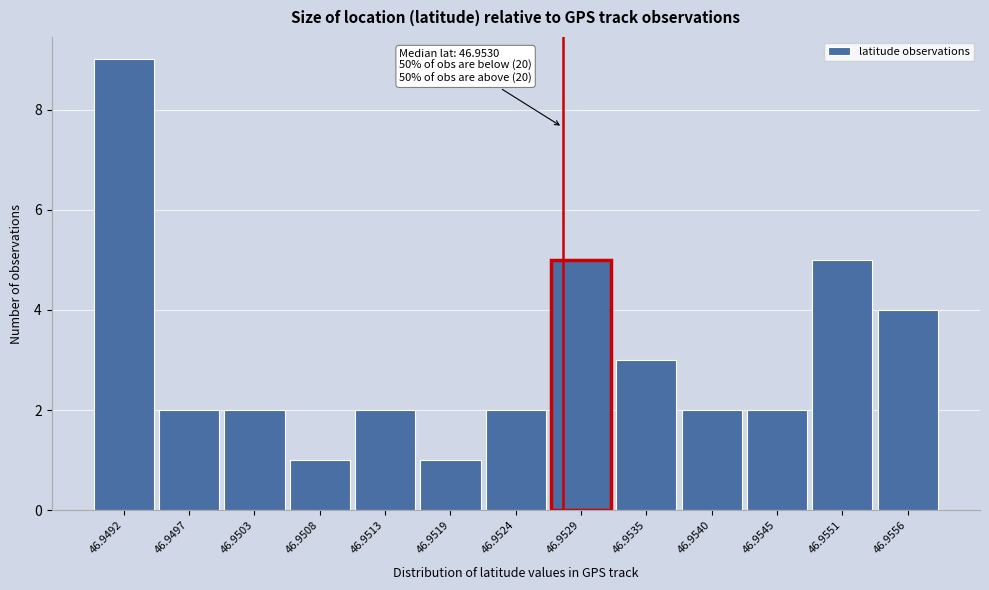

Reading left to right, transcribe all the data shown in this chart.

9	2	2	1	2	1	2	5	3	2	2	5	4